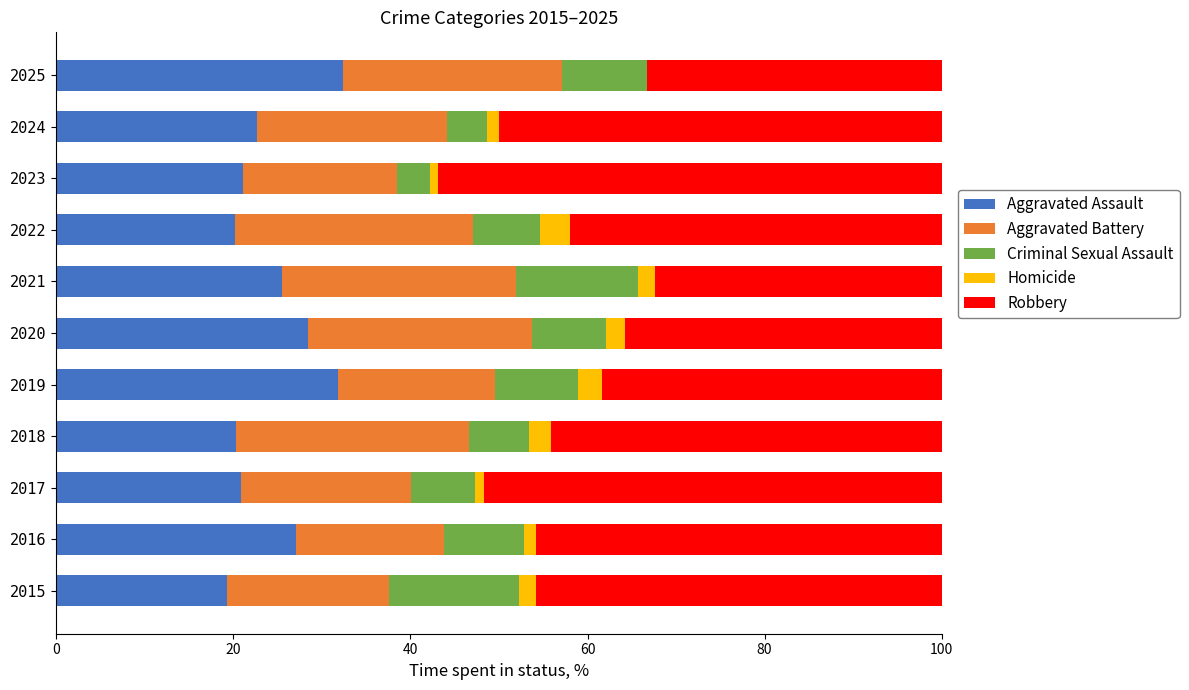

What is the total value across all series at 2022?

100.0